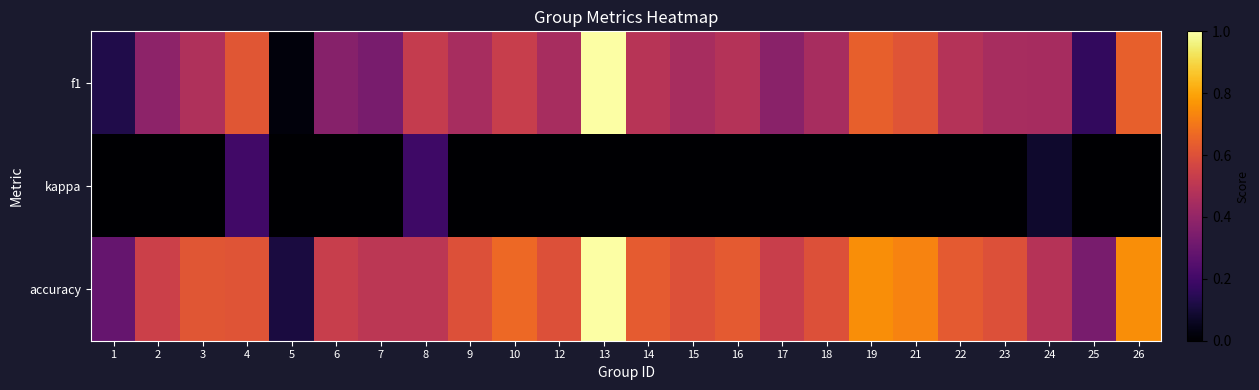

Reading left to right, transcribe all the data shown in this chart.

f1: 1=0.1	2=0.4	3=0.5	4=0.6	5=0.0	6=0.4	7=0.3	8=0.5	9=0.5	10=0.5	12=0.5	13=1.0	14=0.5	15=0.5	16=0.5	17=0.4	18=0.5	19=0.6	21=0.6	22=0.5	23=0.5	24=0.4	25=0.2	26=0.6
kappa: 1=0.0	2=0.0	3=0.0	4=0.2	5=0.0	6=0.0	7=0.0	8=0.2	9=0.0	10=0.0	12=0.0	13=0.0	14=0.0	15=0.0	16=0.0	17=0.0	18=0.0	19=0.0	21=0.0	22=0.0	23=0.0	24=0.1	25=0.0	26=0.0
accuracy: 1=0.3	2=0.5	3=0.6	4=0.6	5=0.1	6=0.5	7=0.5	8=0.5	9=0.6	10=0.7	12=0.6	13=1.0	14=0.6	15=0.6	16=0.6	17=0.5	18=0.6	19=0.8	21=0.7	22=0.6	23=0.6	24=0.5	25=0.3	26=0.8